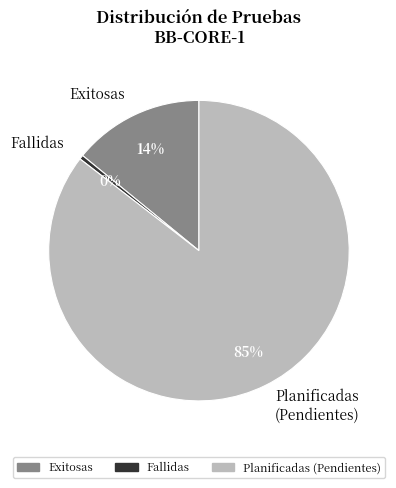

How many segments does this pie chart have?

3